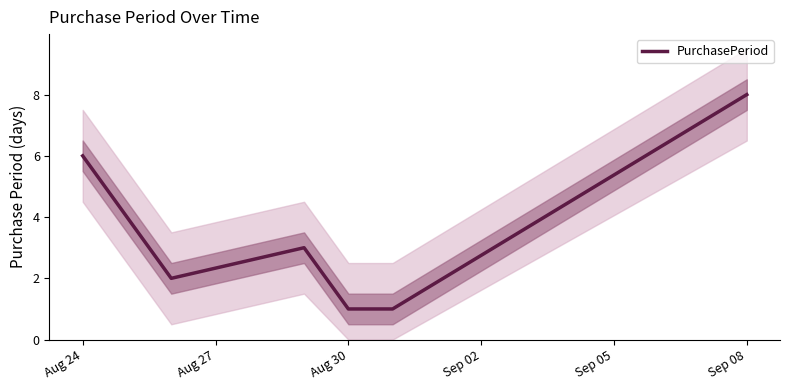

The PurchasePeriod series shows 2 at Aug 24. True or false?

False